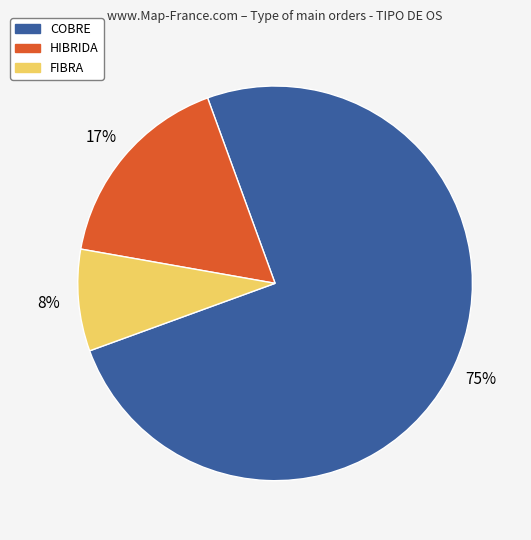

The COBRE slice represents 67% of the pie. True or false?

False